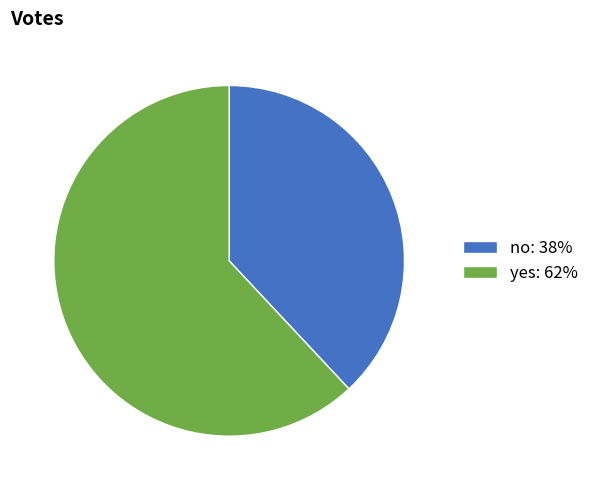

Is there any slice that represents more than half of the pie?

Yes